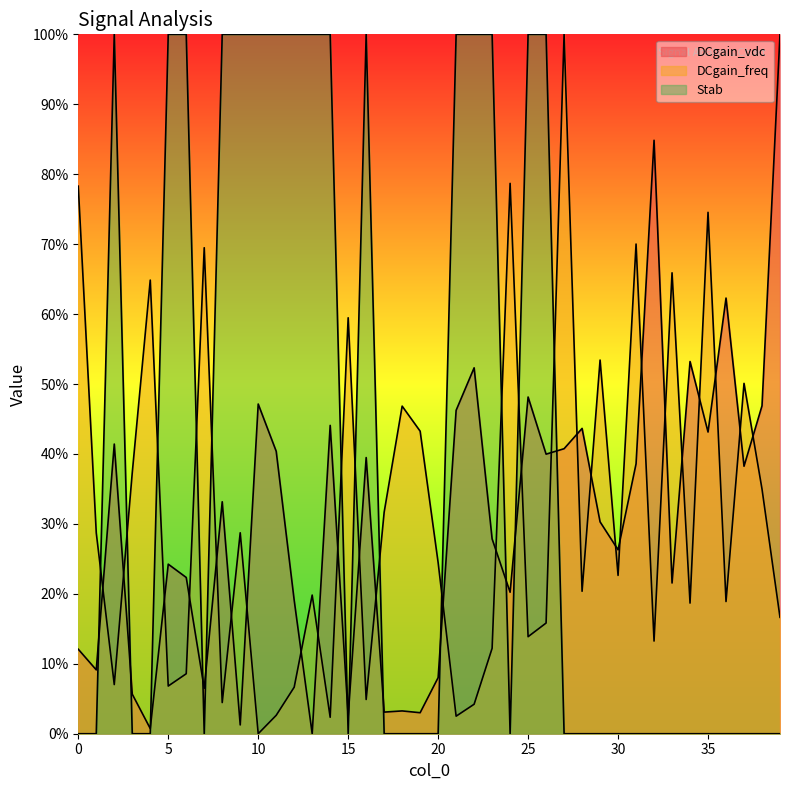

At which category does the chart reach its peak across all series?

39